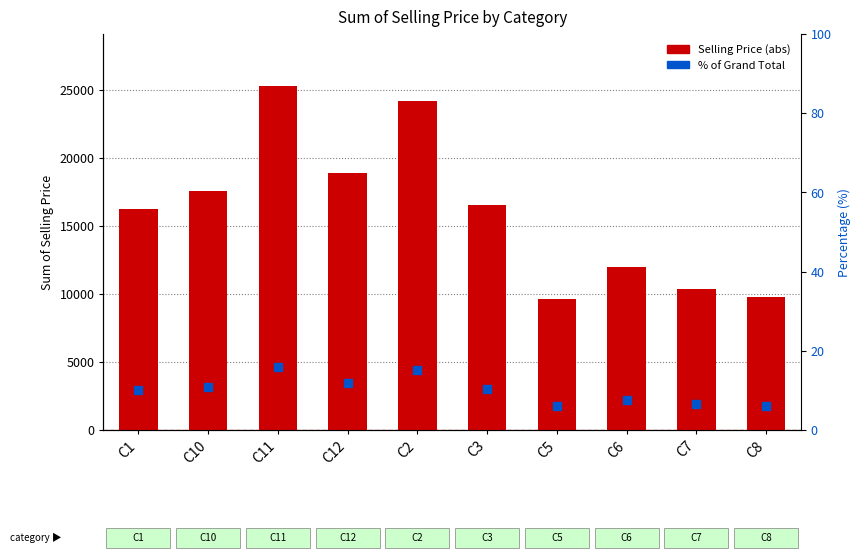

At how many categories does at least one series exceed 6898?

10